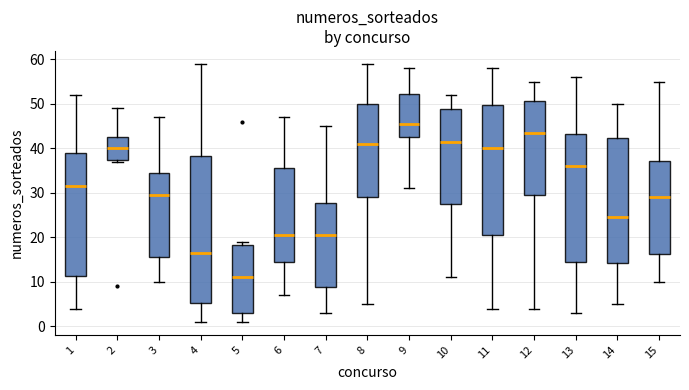

Which box is the tallest, from its lower edge to its upper edge?

4